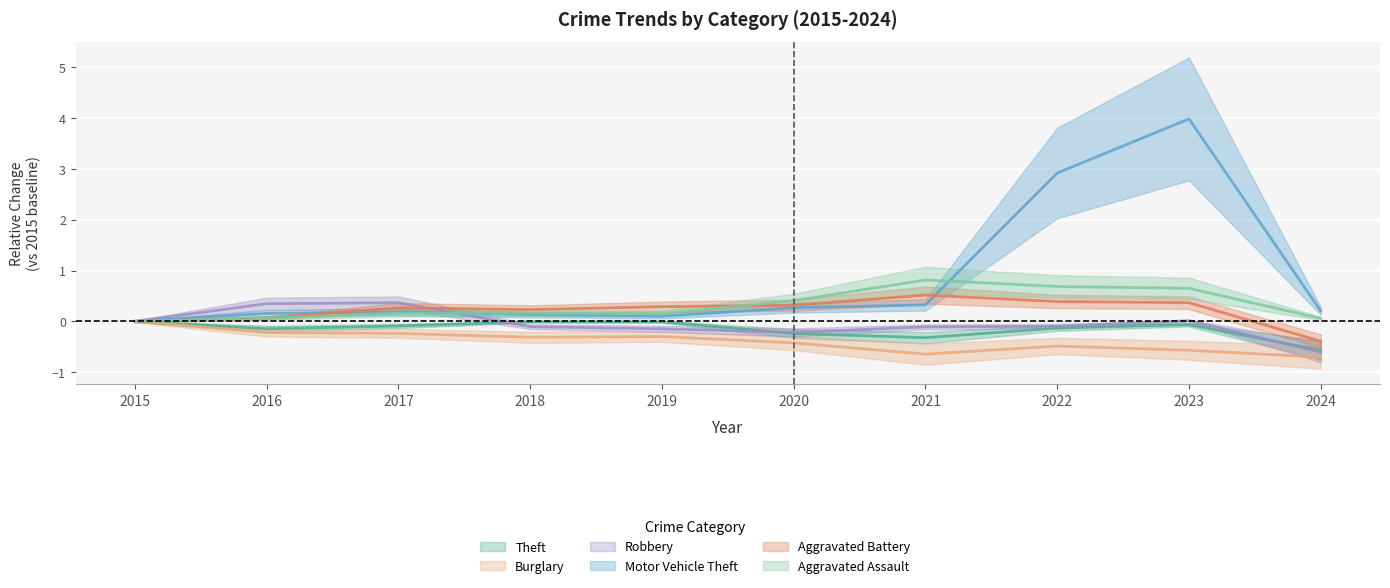

What is the difference between the maximum and minimum values in the Robbery series?

1.0